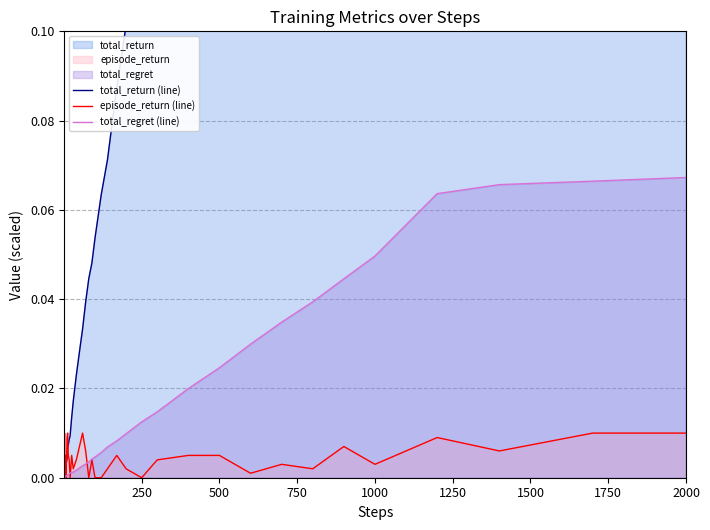

Is it true that total_regret (line) equals 0.0 at 2000?

False